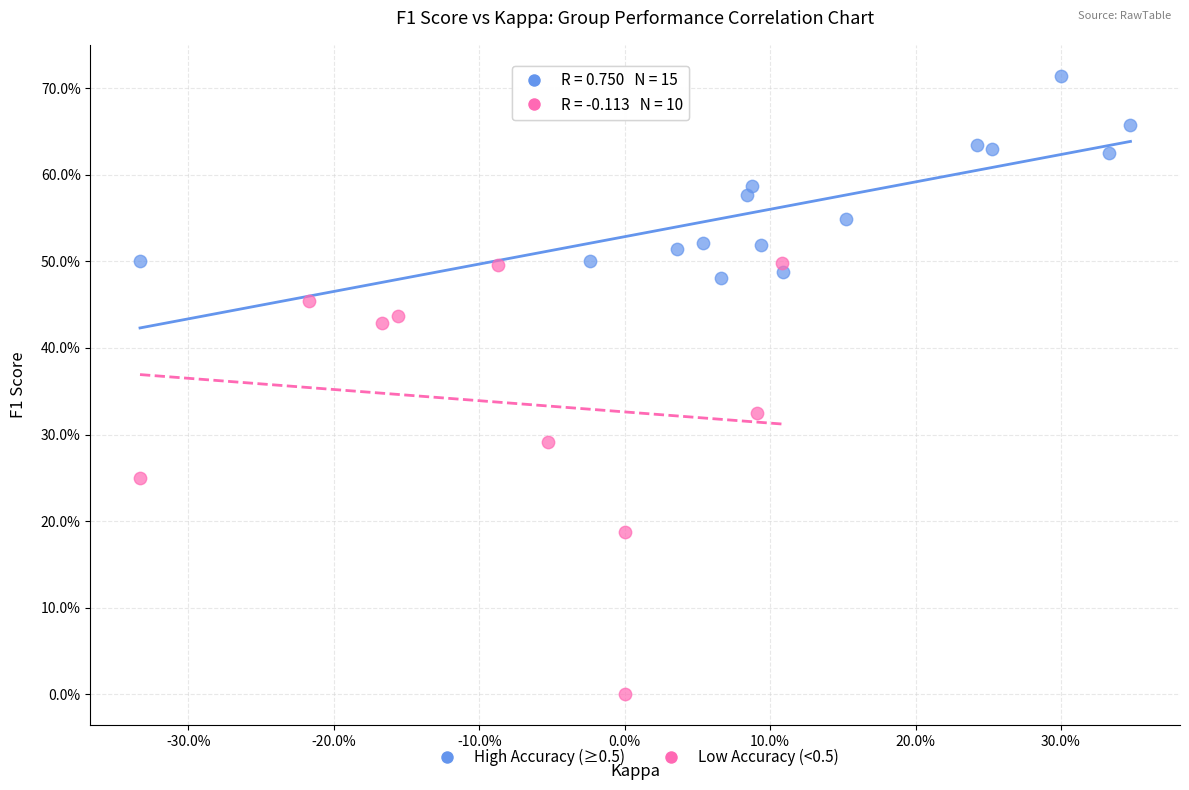

What are all the series names shown in the legend?

High Accuracy (≥0.5), Low Accuracy (<0.5)